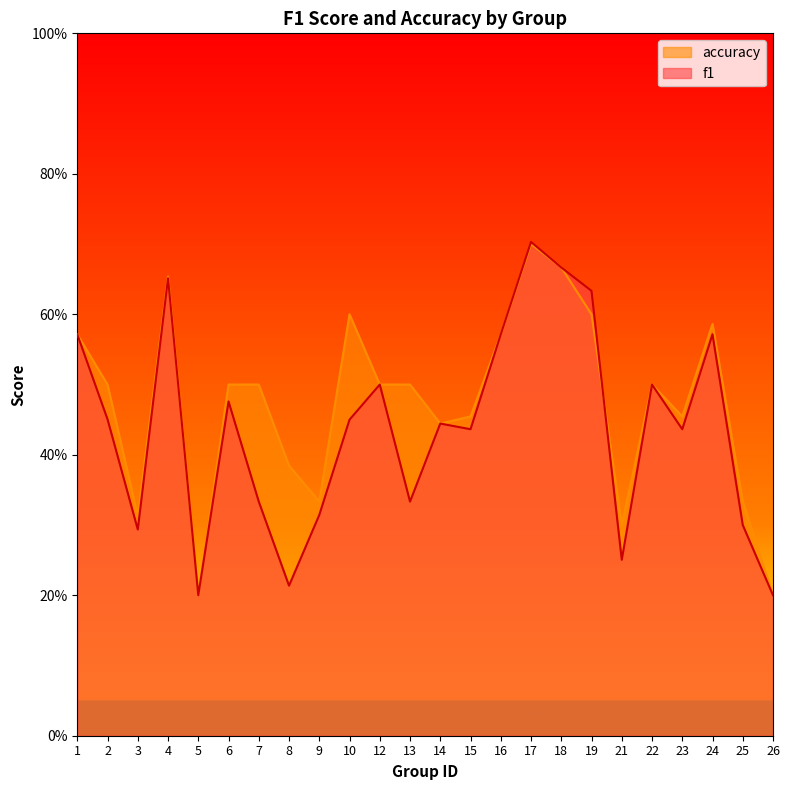

Reading right to left, what are all the values shown in this chart?

f1: 26=0.2	25=0.3	24=0.6	23=0.4	22=0.5	21=0.3	19=0.6	18=0.7	17=0.7	16=0.6	15=0.4	14=0.4	13=0.3	12=0.5	10=0.5	9=0.3	8=0.2	7=0.3	6=0.5	5=0.2	4=0.7	3=0.3	2=0.5	1=0.6
accuracy: 26=0.2	25=0.3	24=0.6	23=0.5	22=0.5	21=0.3	19=0.6	18=0.7	17=0.7	16=0.6	15=0.5	14=0.4	13=0.5	12=0.5	10=0.6	9=0.3	8=0.4	7=0.5	6=0.5	5=0.2	4=0.7	3=0.3	2=0.5	1=0.6